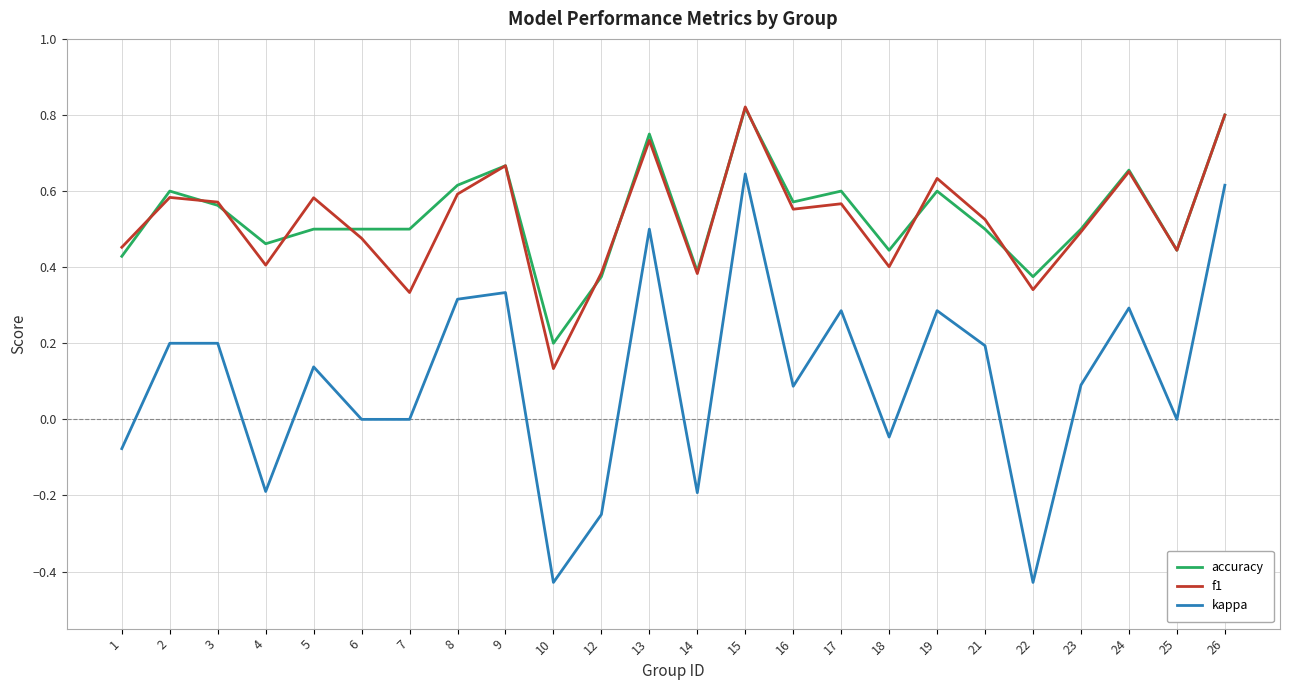

Which series has the widest spread of values?

kappa